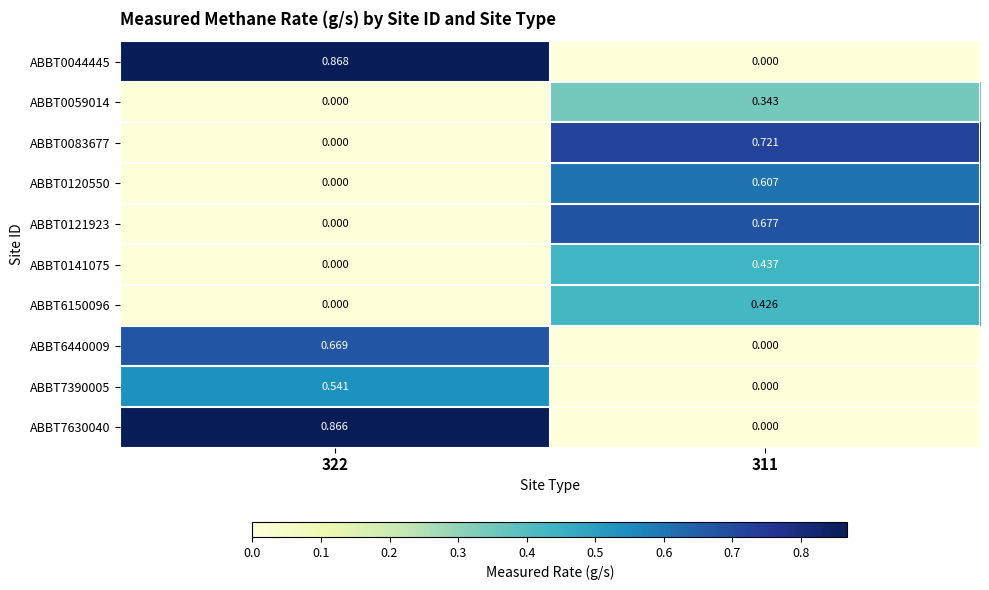

Is the value of ABBT0121923 at 311 greater than the value of ABBT0141075 at 322?

Yes